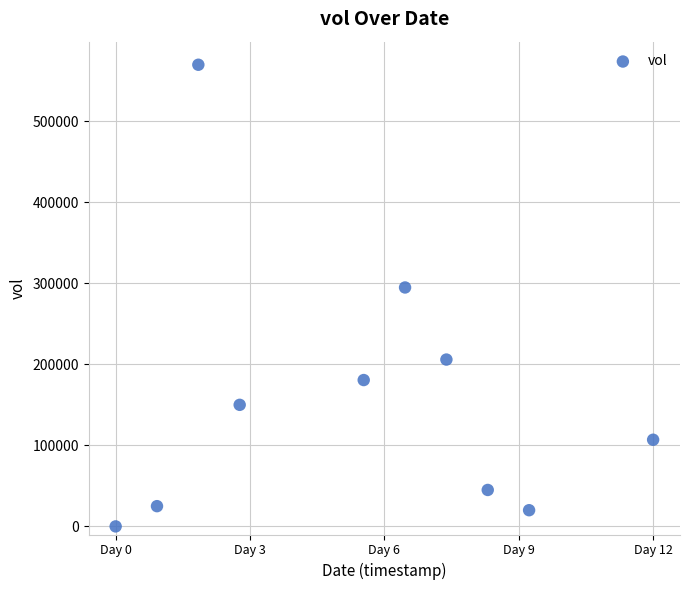

What Y value in the scatter plot is closest to 285000?

295000